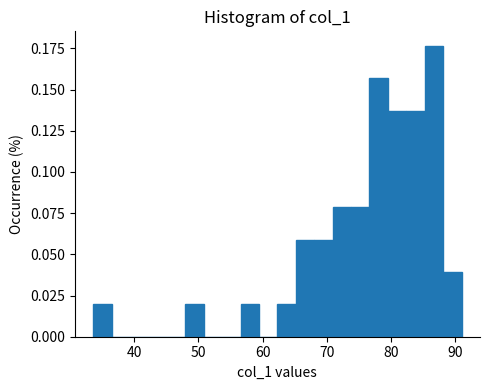

Around what value on the x-axis is the tallest bar? Give the approximate position of its centre, as read against the axis.

87